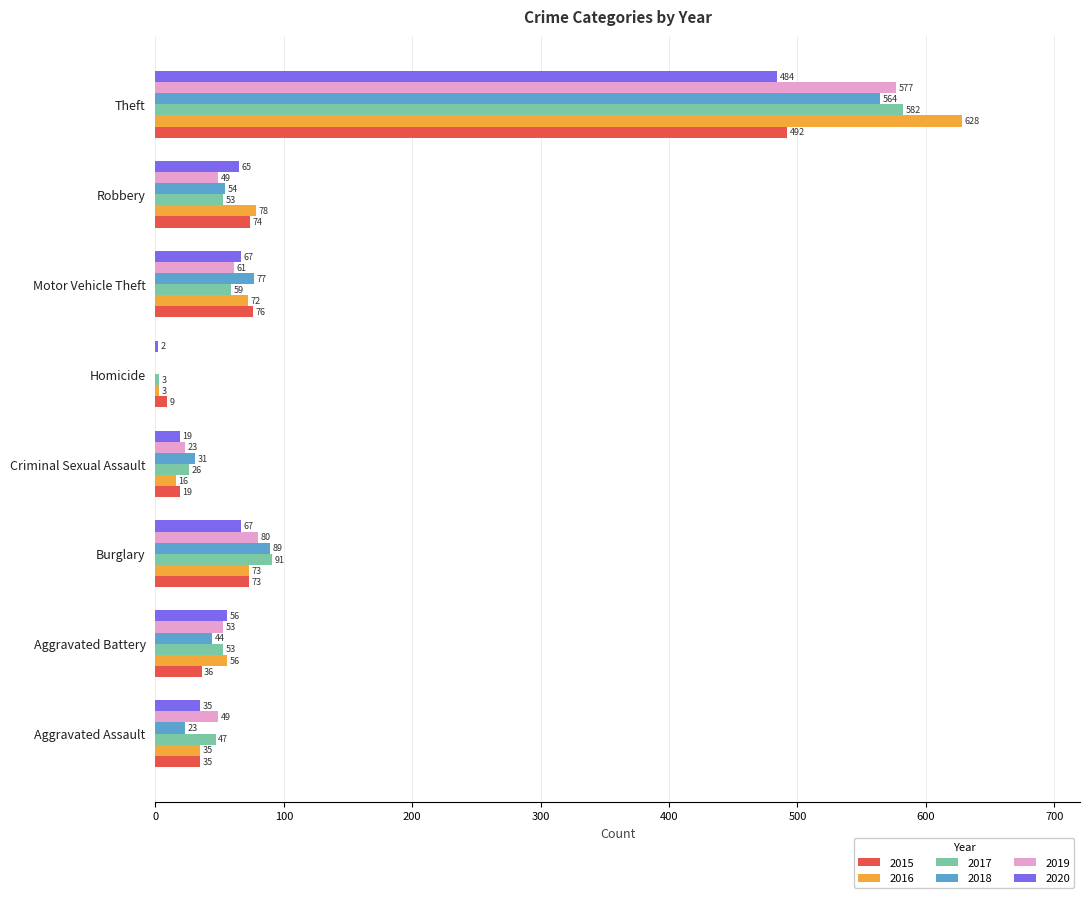

How many values in 2018 are above zero?

7